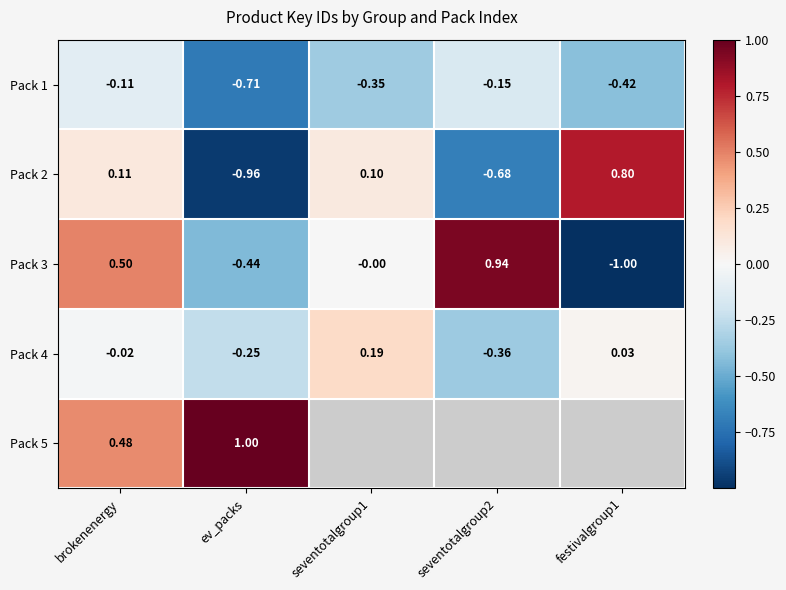

What is the smallest value displayed?

-1.0